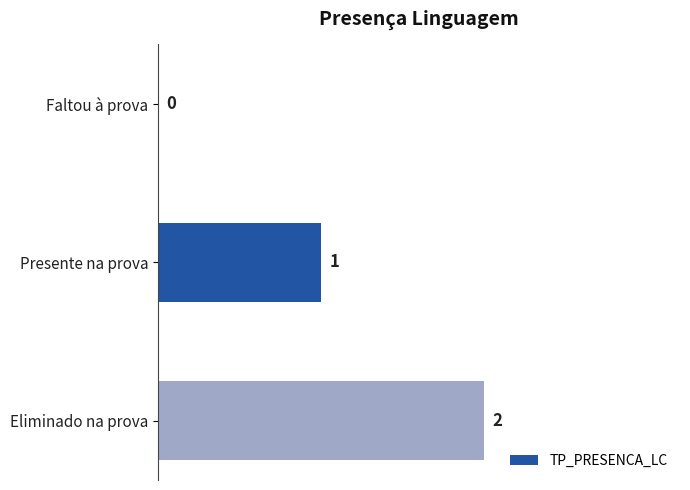

How many positive values are there?

2